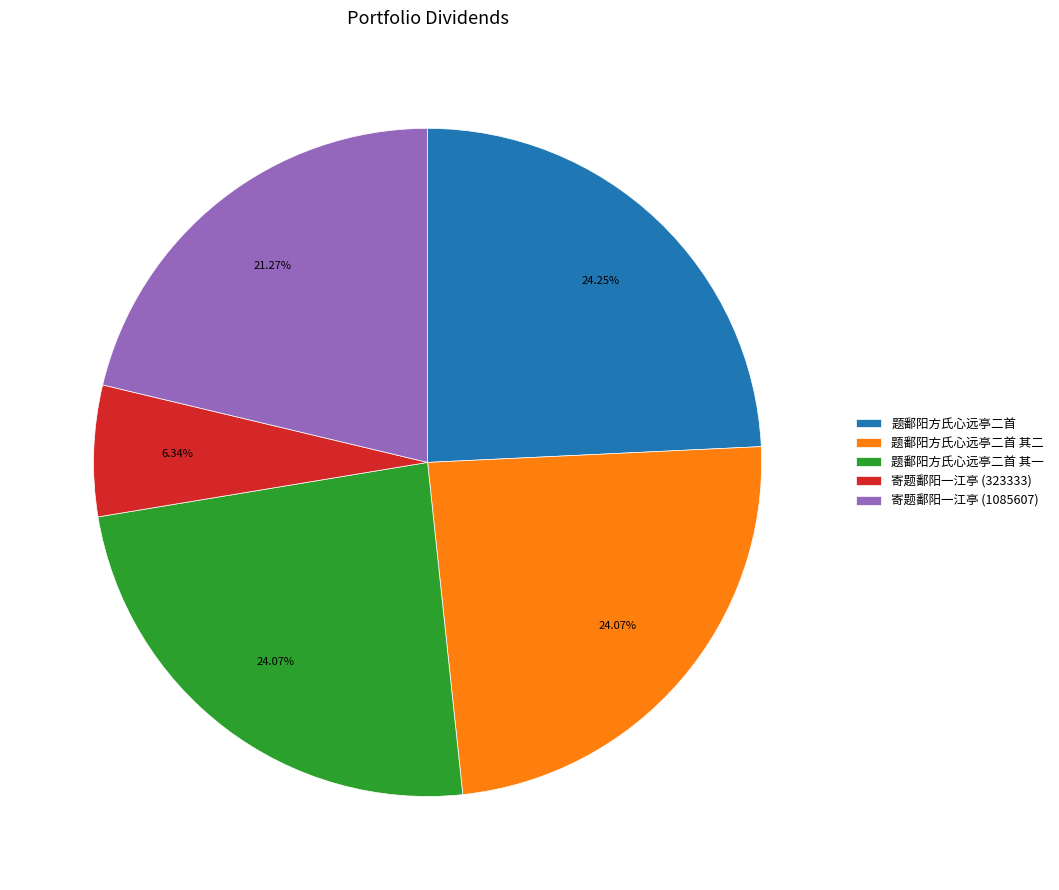

Count the number of slices in the pie.

5